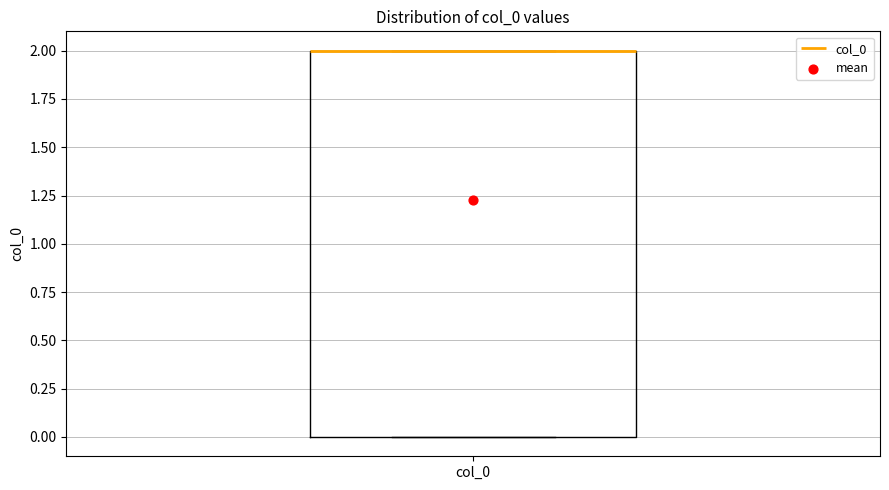

Transcribe this box plot: give where the median line is, the range the box spans, and where the two whiskers end, as read against the y-axis. The values are not printed on the chart, so give them approximately, as read against the axis.

median 2 (drawn on the box's upper edge), box 0 to 2, whiskers 0 to 2